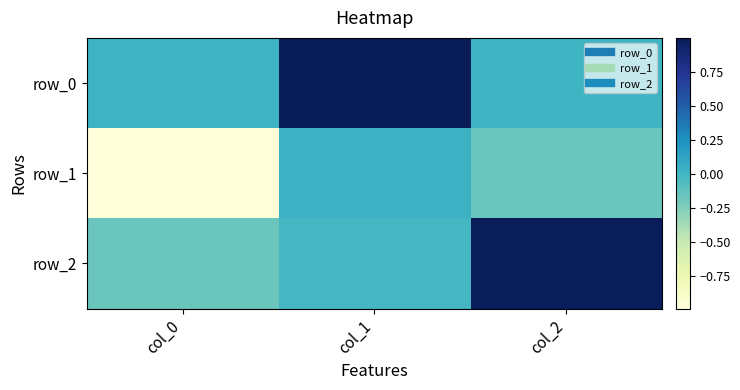

Which series has the largest total across all categories?

row_0